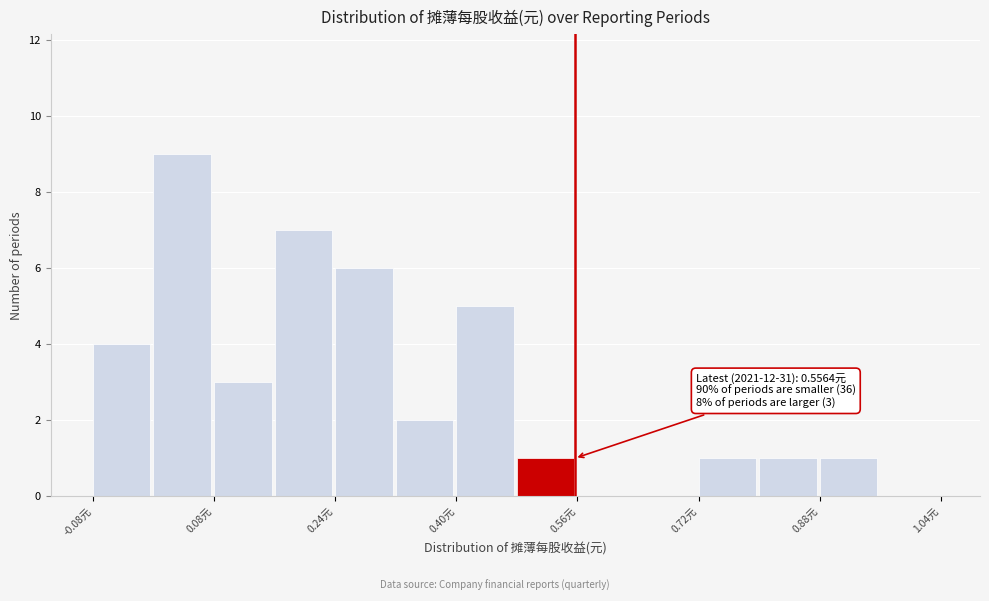

Over which range of the x-axis is the bar tallest?

0.00 to 0.08